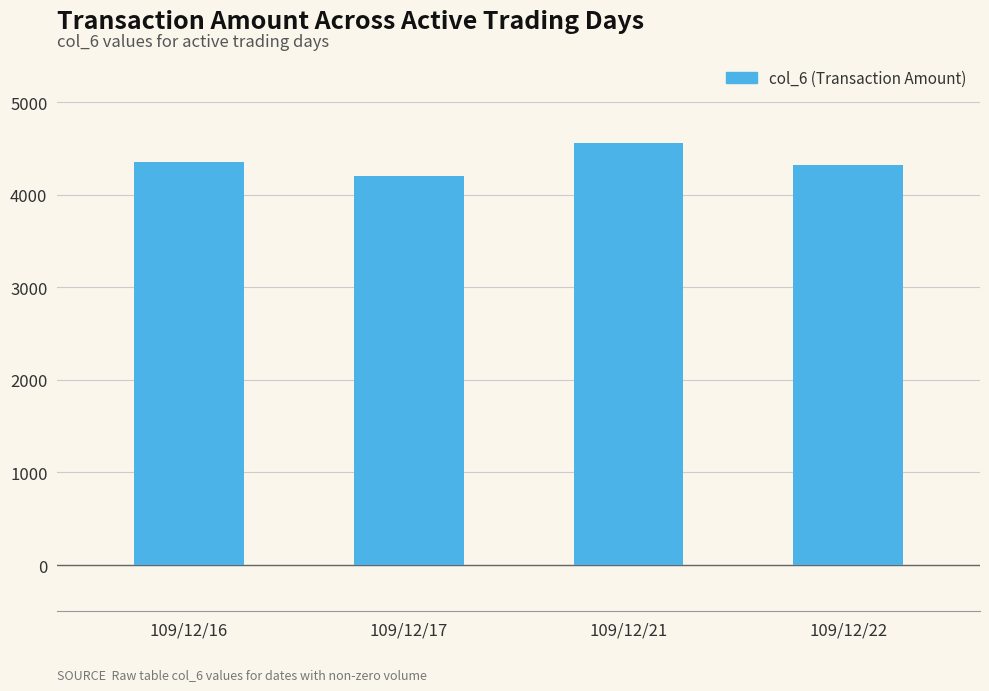

What is the approximate value at 109/12/16, to the nearest 10?

4350